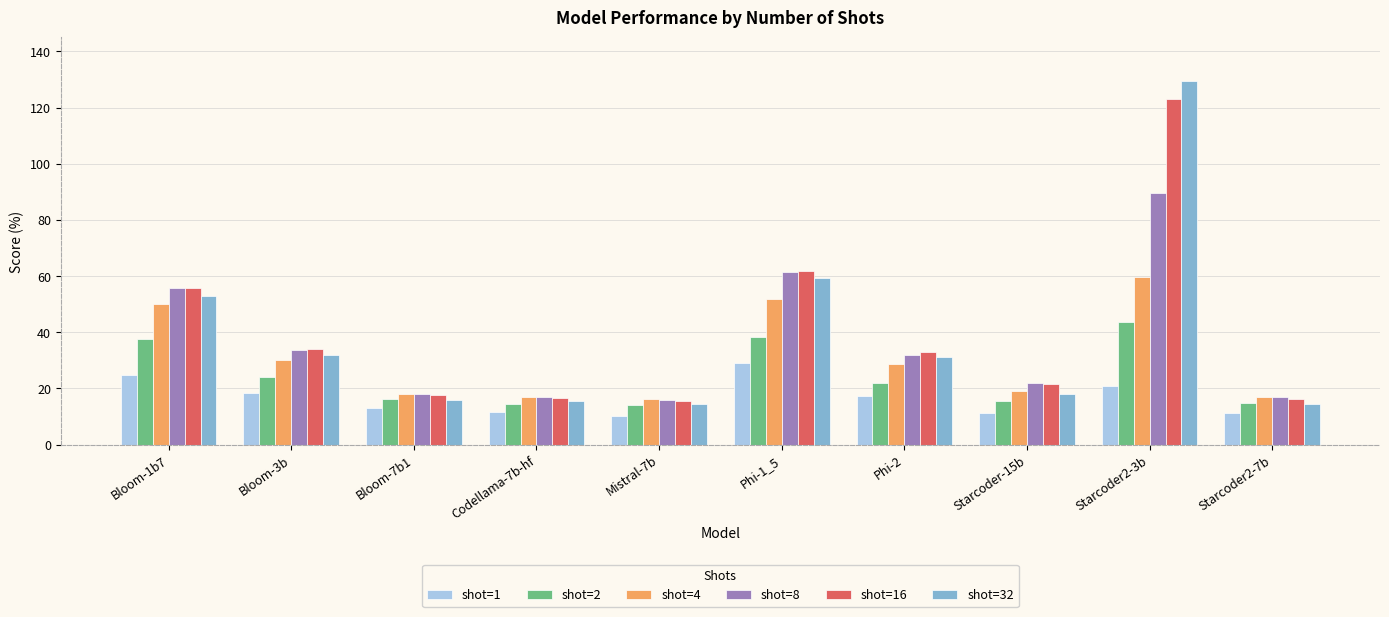

Which series has the widest spread of values?

shot=32